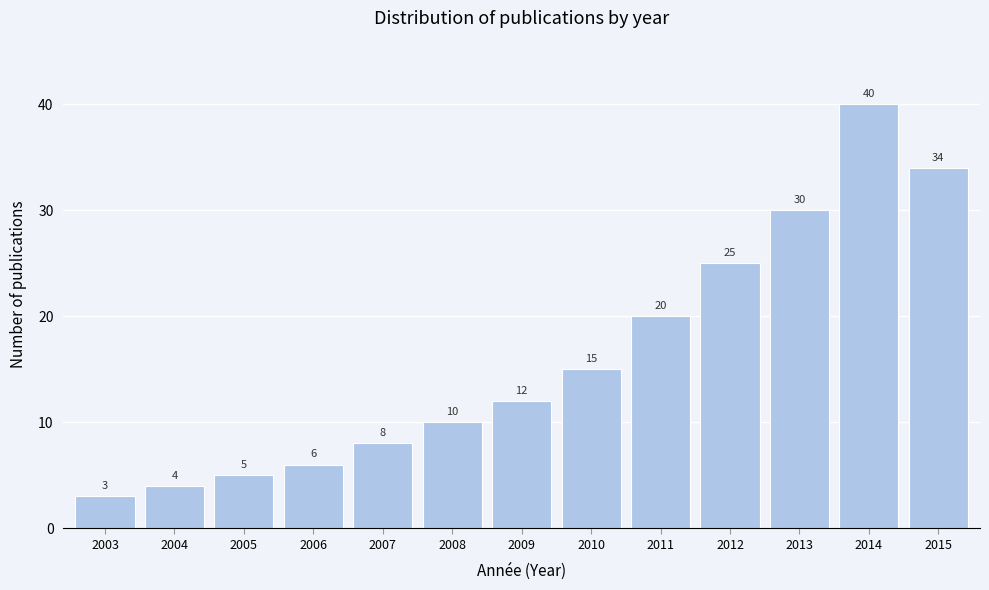

Reading left to right, transcribe all the data shown in this chart.

3	4	5	6	8	10	12	15	20	25	30	40	34